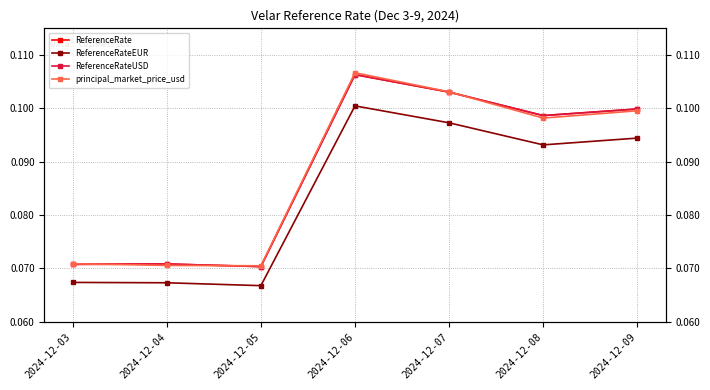

How many lines are shown in the chart?

4